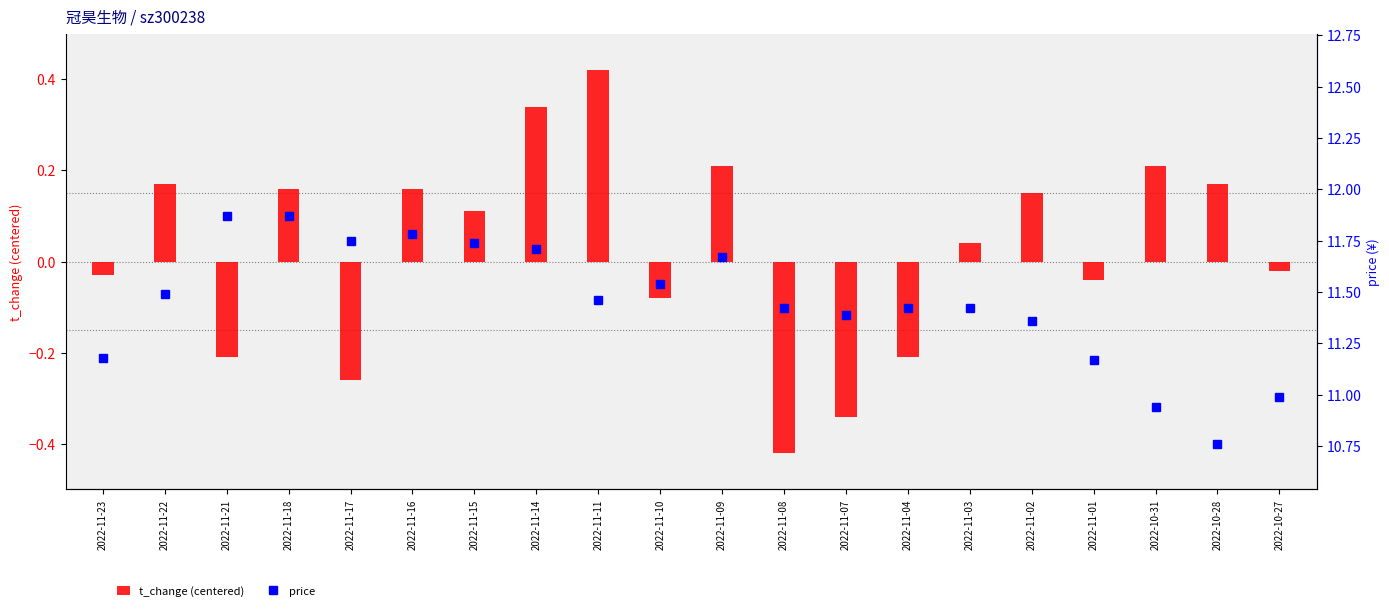

The price series shows 15.2 at 2022-11-10. True or false?

False